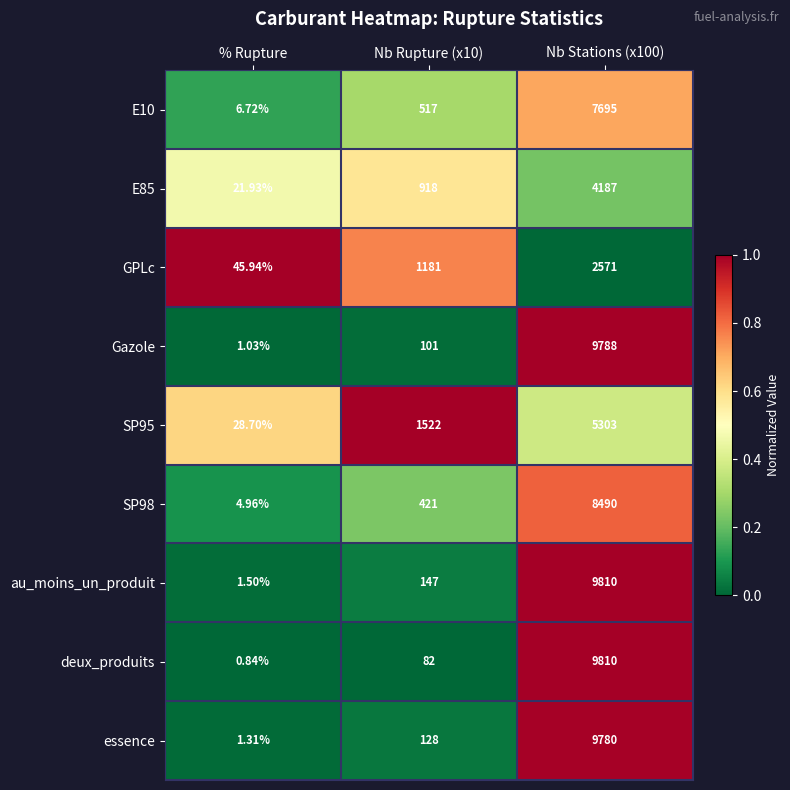

Which series has the largest range (max minus min)?

deux_produits